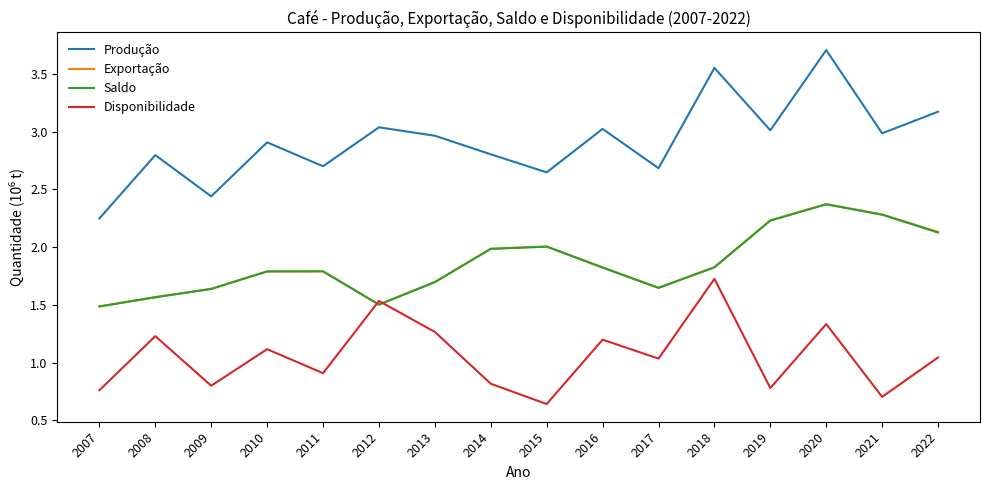

True or false: Exportação and Produção intersect in this chart.

False